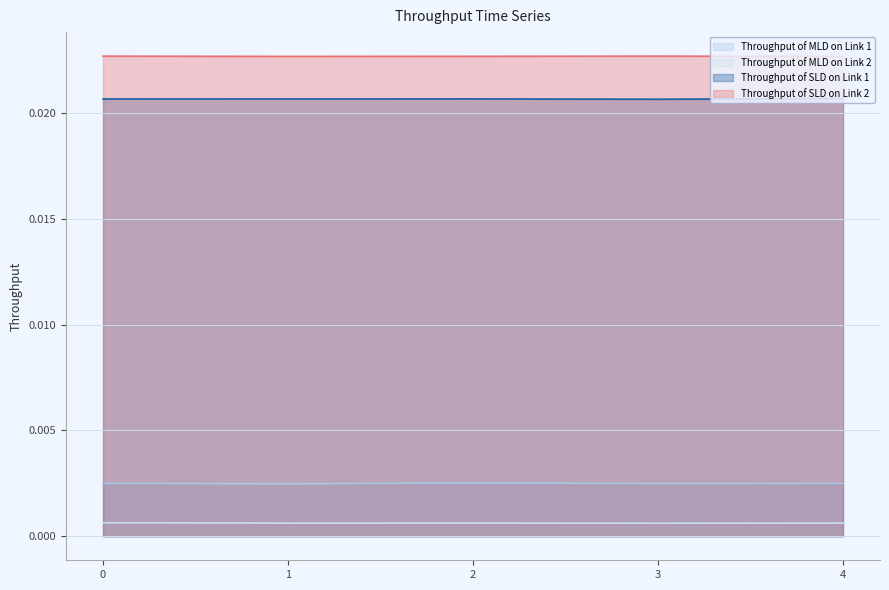

Rank the categories by Throughput of SLD on Link 1 value from highest to lowest.

4, 2, 1, 0, 3